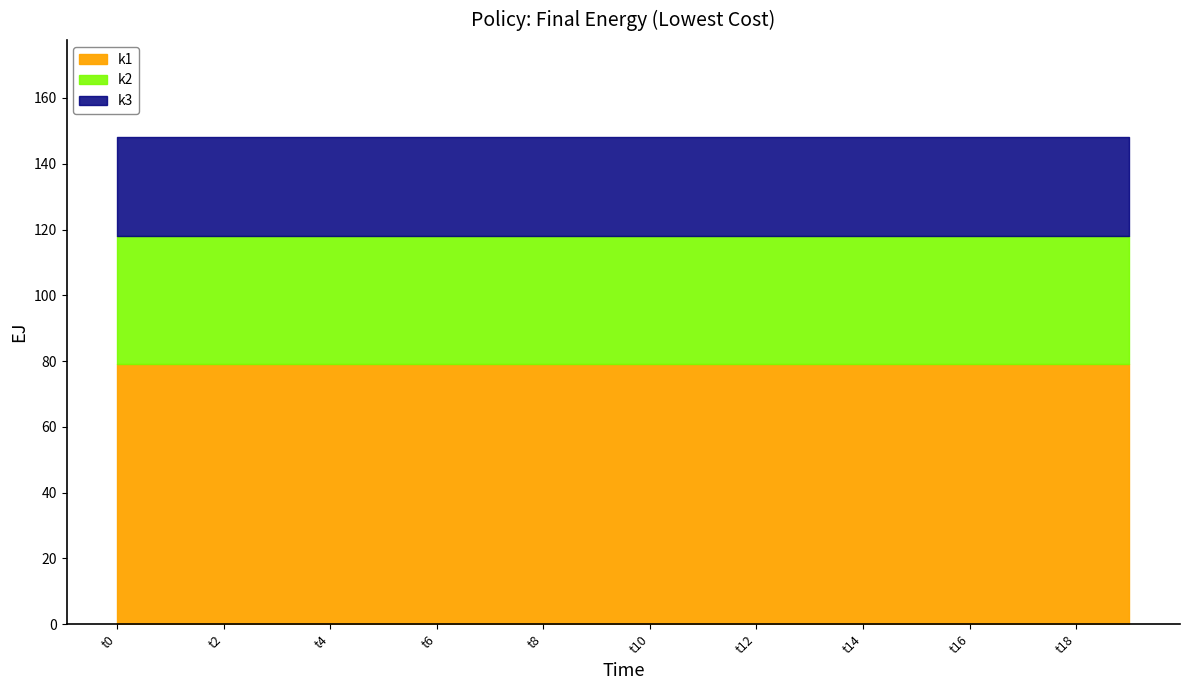

True or false: k3 and k2 cross at least once.

False